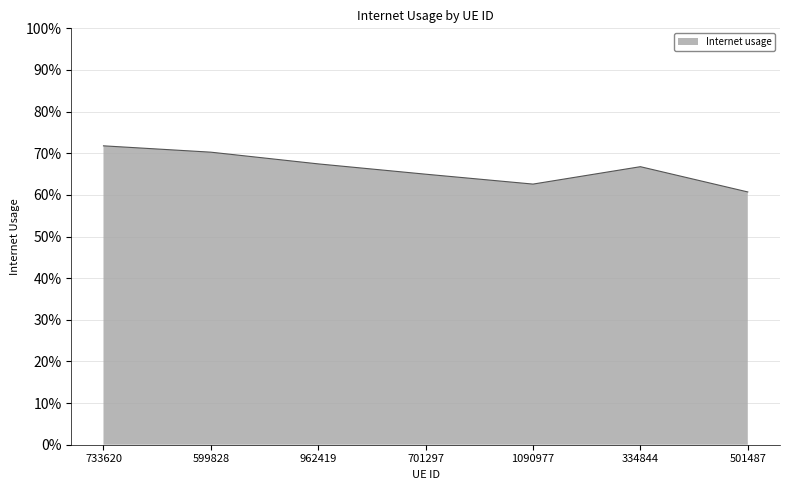

True or false: there are more than 0 points higher than both neighbors.

True